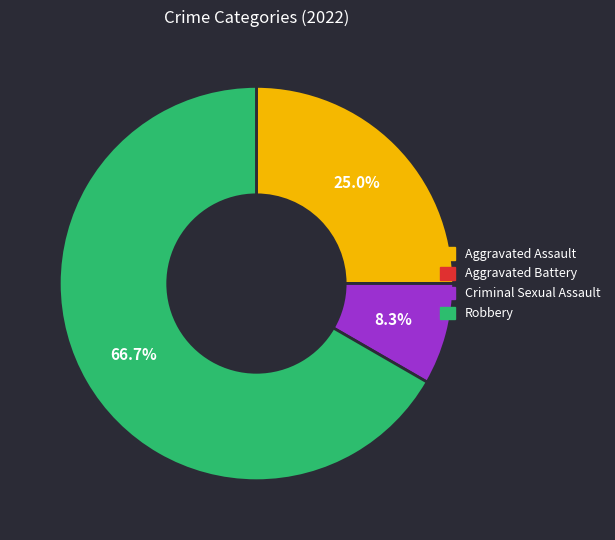

Which slice is the largest?

Robbery